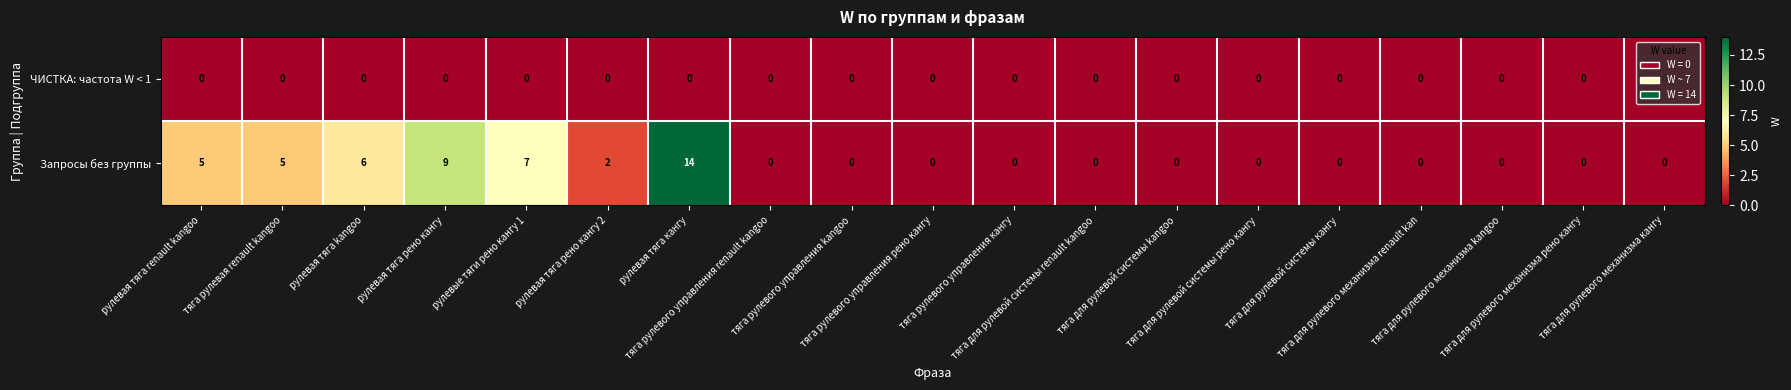

Which series has the largest total across all categories?

Запросы без группы